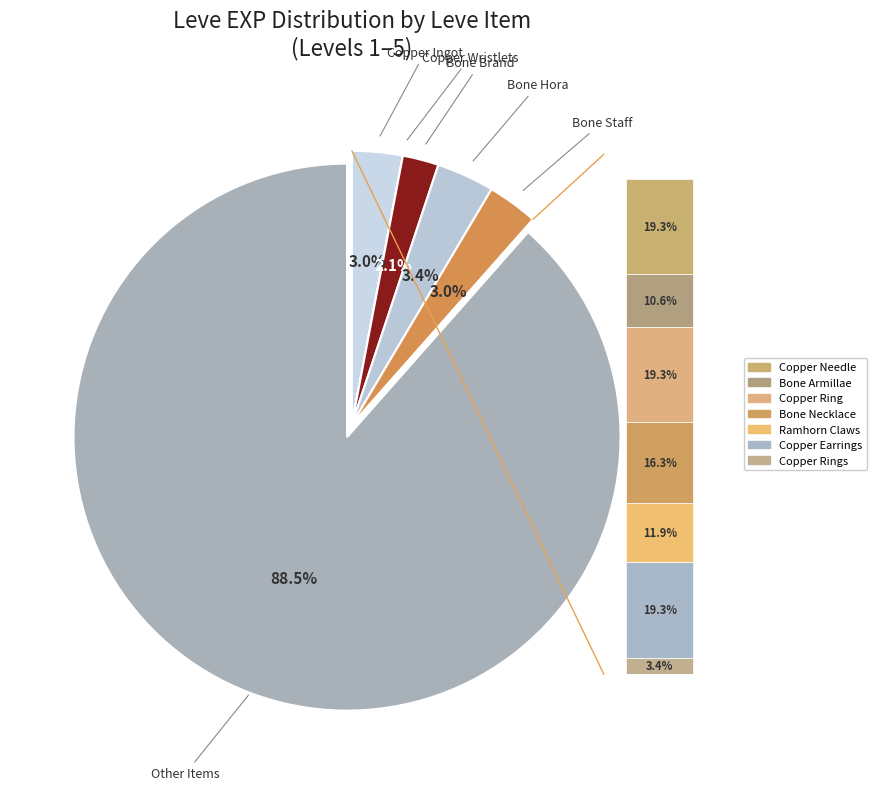

What portion of the pie excludes Bone Armillae?

90.6%